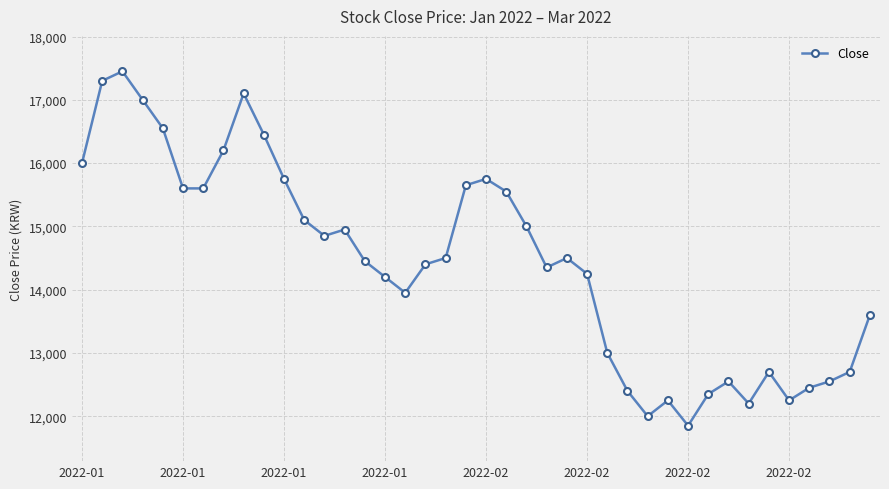

Count the number of categories in the chart.

40